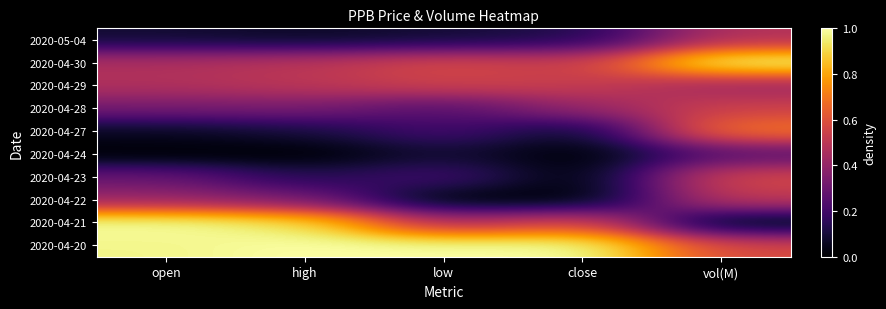

Reading right to left, transcribe all the data shown in this chart.

2020-04-20: vol(M)=0.6	close=1.0	low=1.0	high=1.0	open=1.0
2020-04-21: vol(M)=0.0	close=0.6	low=0.5	high=0.9	open=1.0
2020-04-22: vol(M)=0.5	close=0.0	low=0.0	high=0.3	open=0.4
2020-04-23: vol(M)=0.6	close=0.0	low=0.2	high=0.1	open=0.3
2020-04-24: vol(M)=0.2	close=0.0	low=0.1	high=0.0	open=0.0
2020-04-27: vol(M)=0.7	close=0.1	low=0.2	high=0.1	open=0.1
2020-04-28: vol(M)=0.5	close=0.4	low=0.2	high=0.3	open=0.3
2020-04-29: vol(M)=0.4	close=0.5	low=0.5	high=0.5	open=0.5
2020-04-30: vol(M)=1.0	close=0.5	low=0.6	high=0.5	open=0.5
2020-05-04: vol(M)=0.5	close=0.1	low=0.1	high=0.1	open=0.1